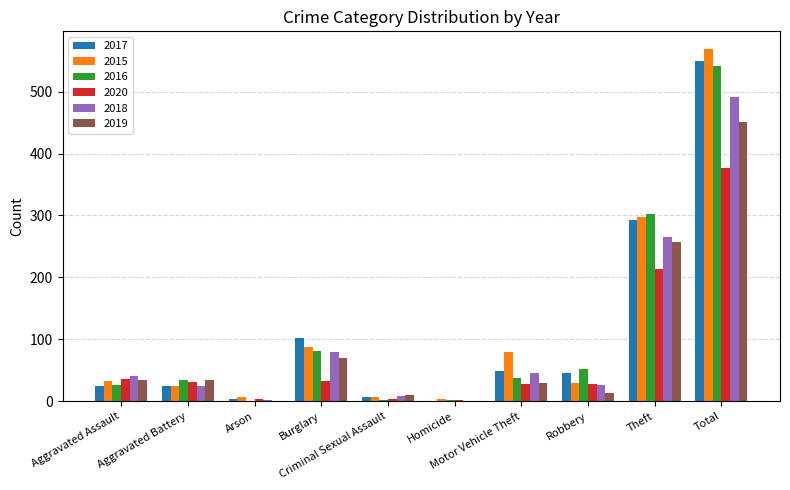

What is the highest value of the 2016 series?

541